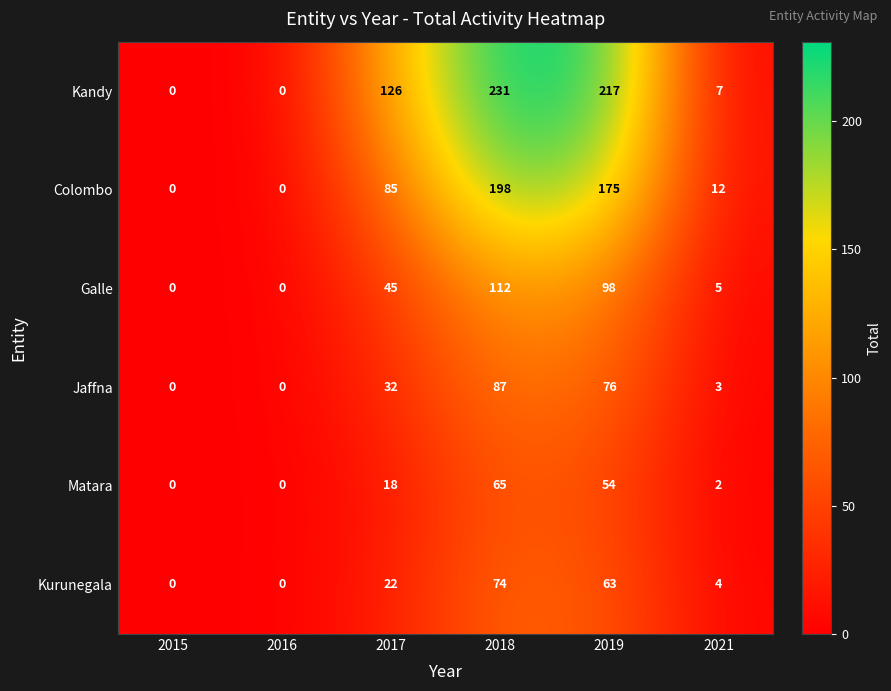

What is the approximate value of Colombo at 2019?

175